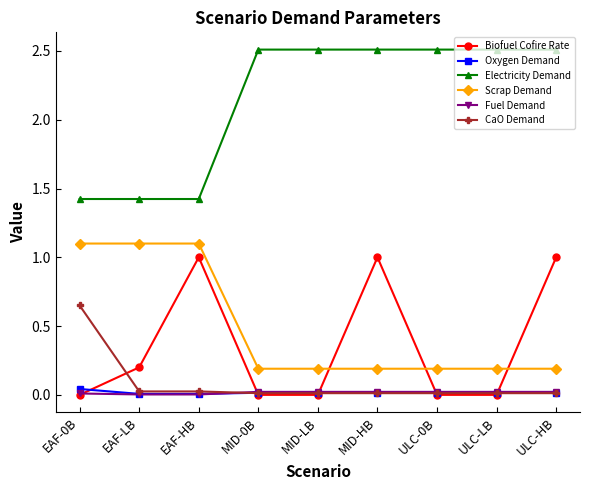

How many intersections are there between Biofuel Cofire Rate and Scrap Demand?

3